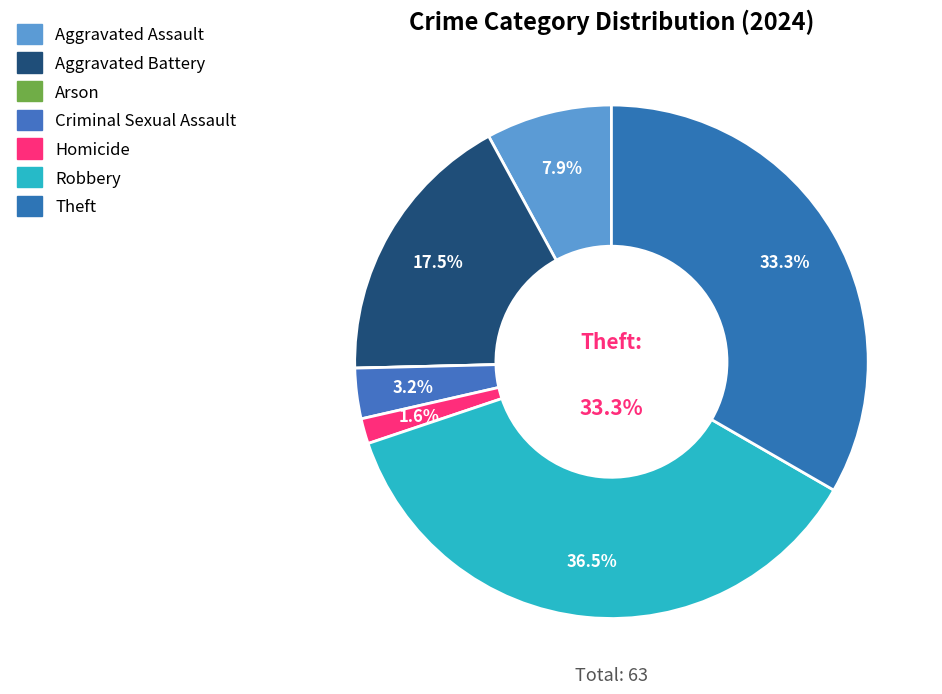

Does Arson represent more than half of the total?

No